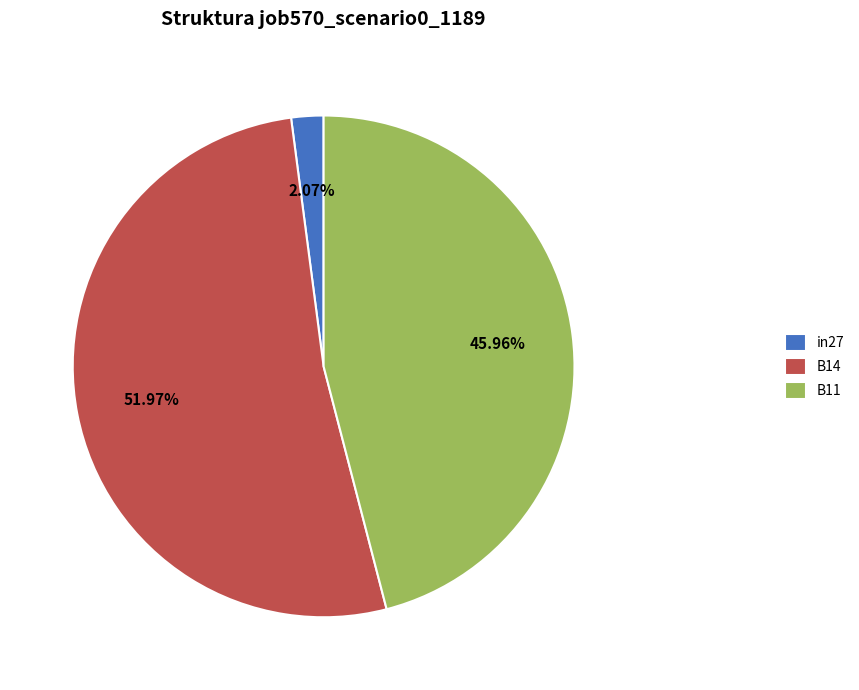

Combined, do in27 and B11 account for over 50%?

No